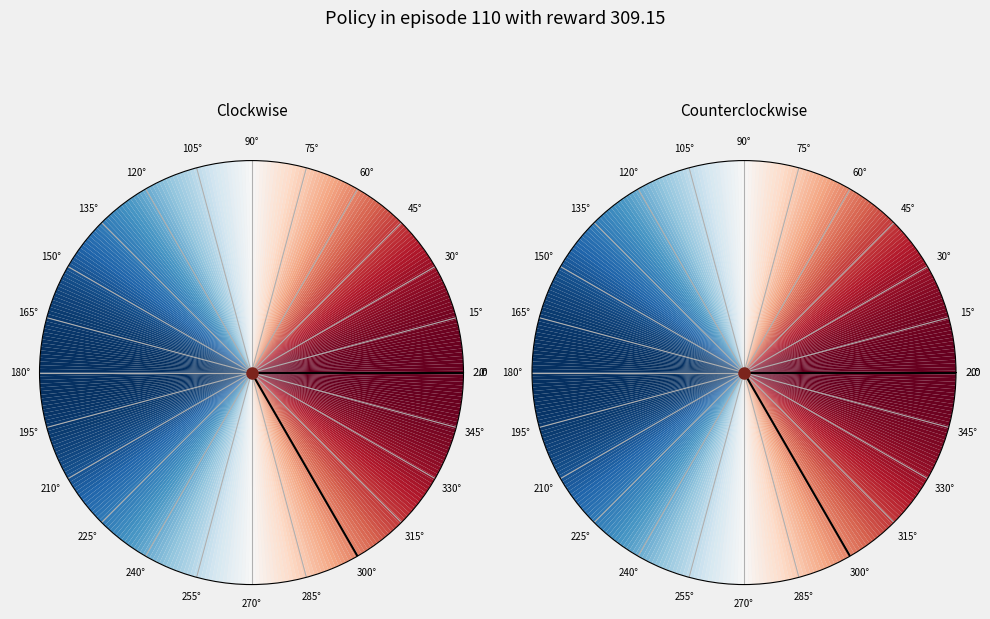

Does any single category account for the majority?

Yes